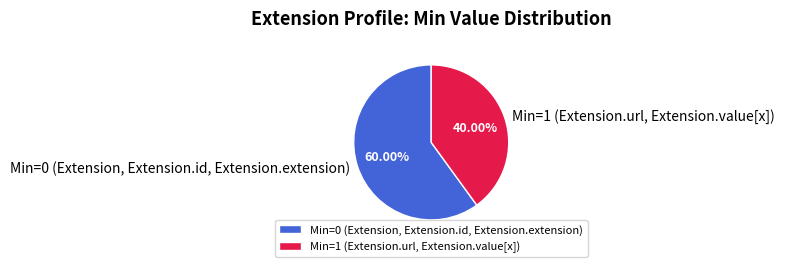

Count the number of slices in the pie.

2